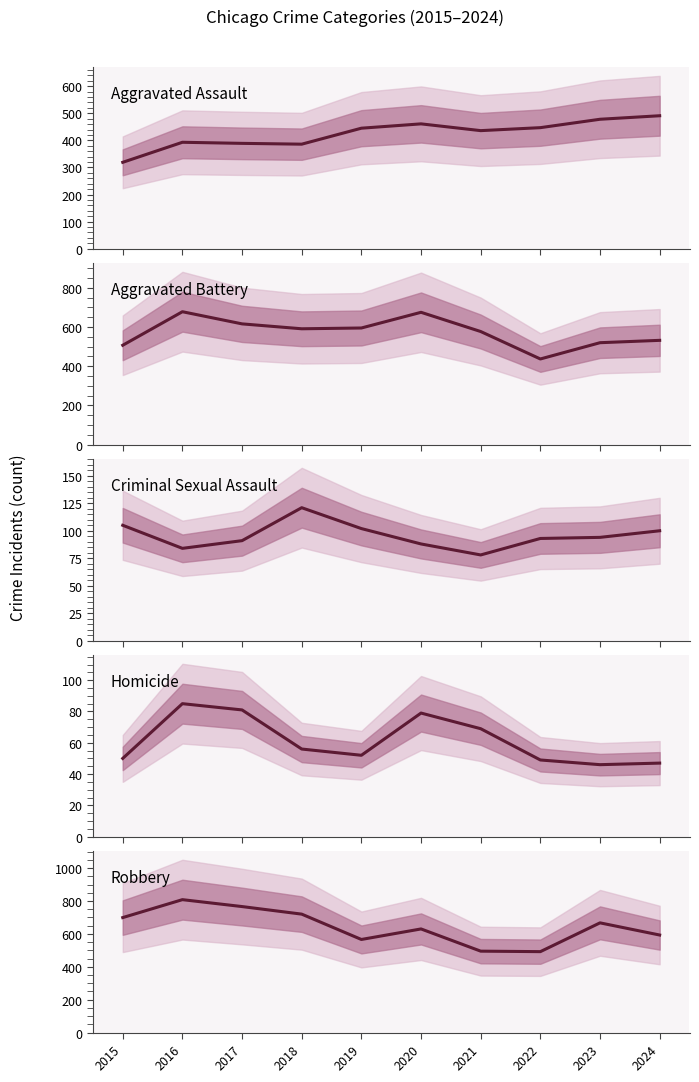

Which series has the widest spread of values?

Robbery